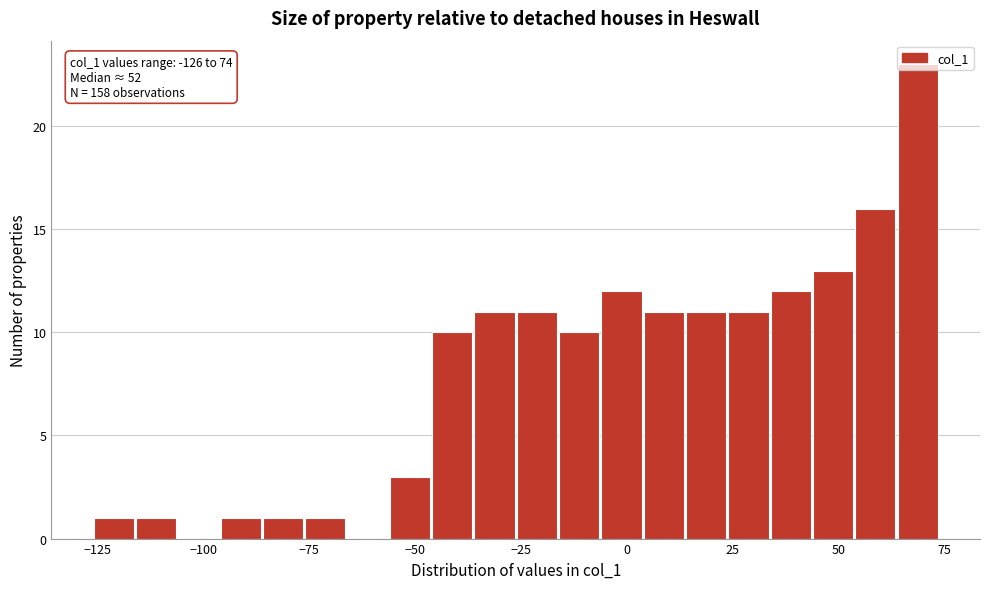

Read against the x-axis, roughly where is the centre of the tallest bar?

70